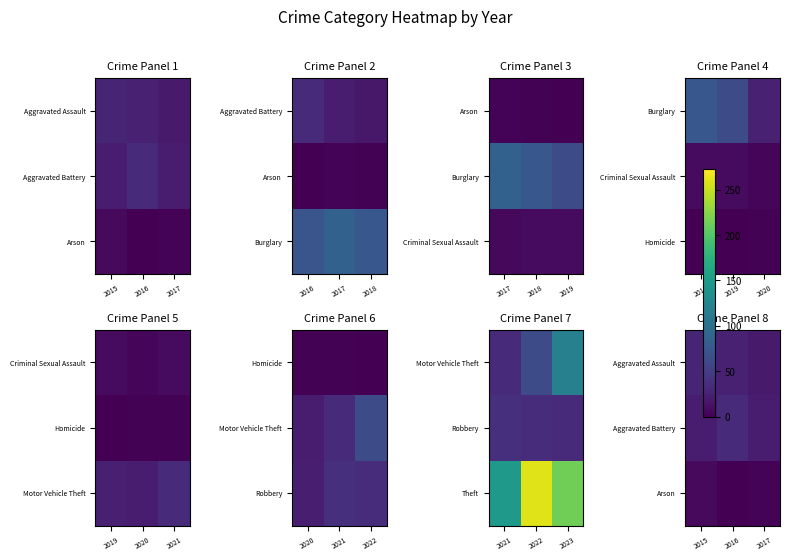

At which label does Aggravated Assault reach its minimum?

2017